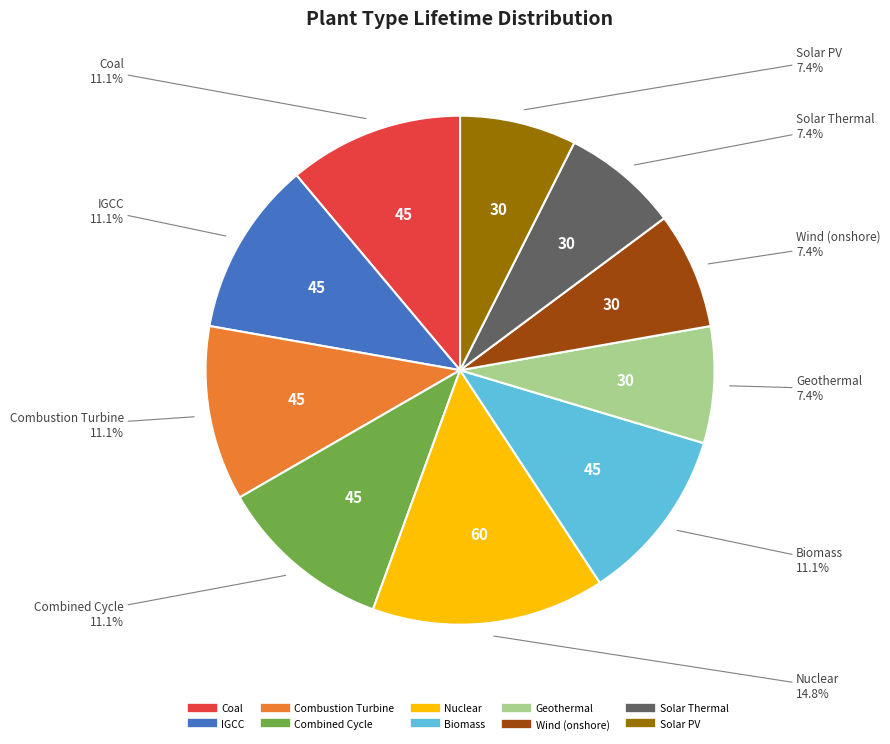

What percentage is the Combustion Turbine slice, to the nearest percent?

11%